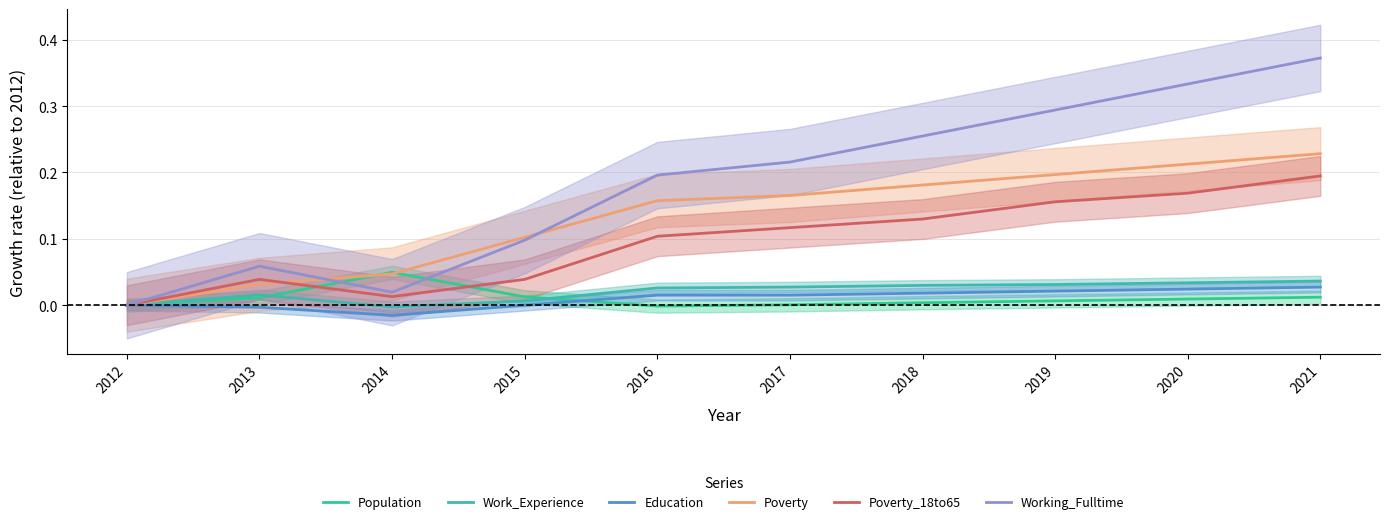

Between 2013 and 2017, which series saw the biggest shift?

Working_Fulltime